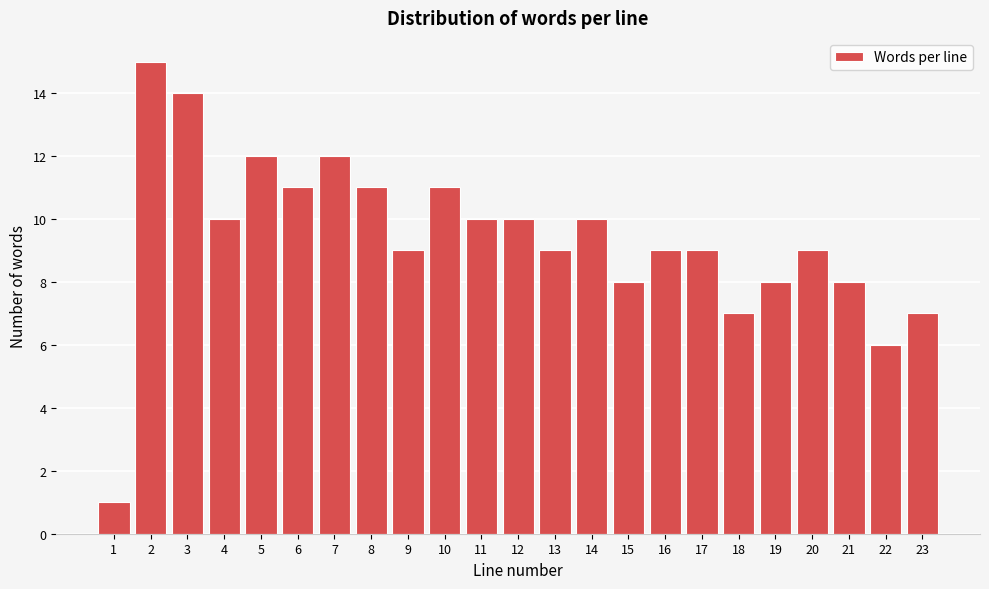

Reading right to left, extract all data points from this chart.

7	6	8	9	8	7	9	9	8	10	9	10	10	11	9	11	12	11	12	10	14	15	1